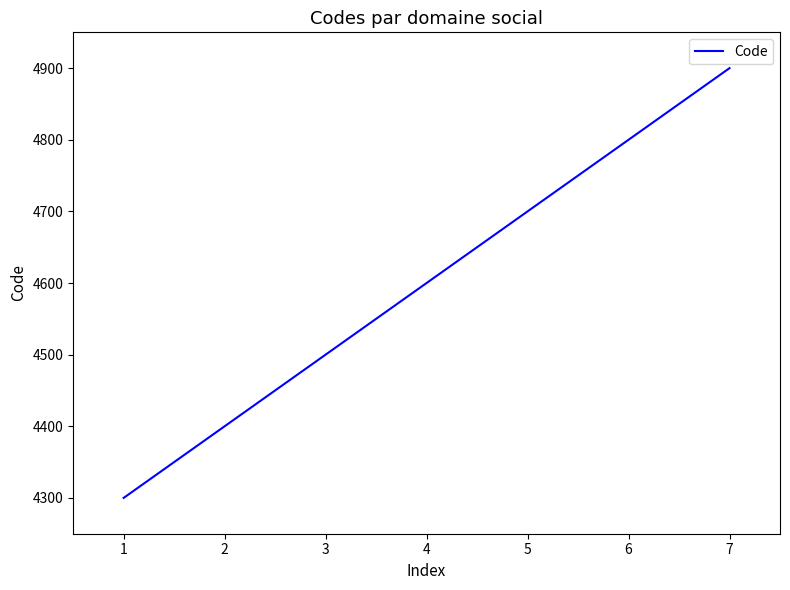

Which has a higher value, 2 or 7?

7